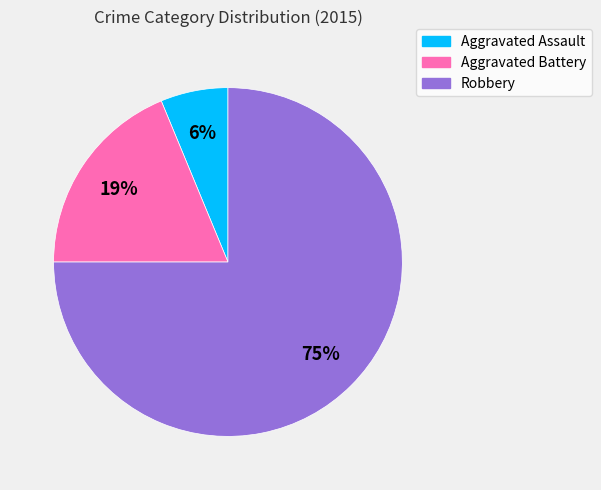

Count the number of slices in the pie.

3